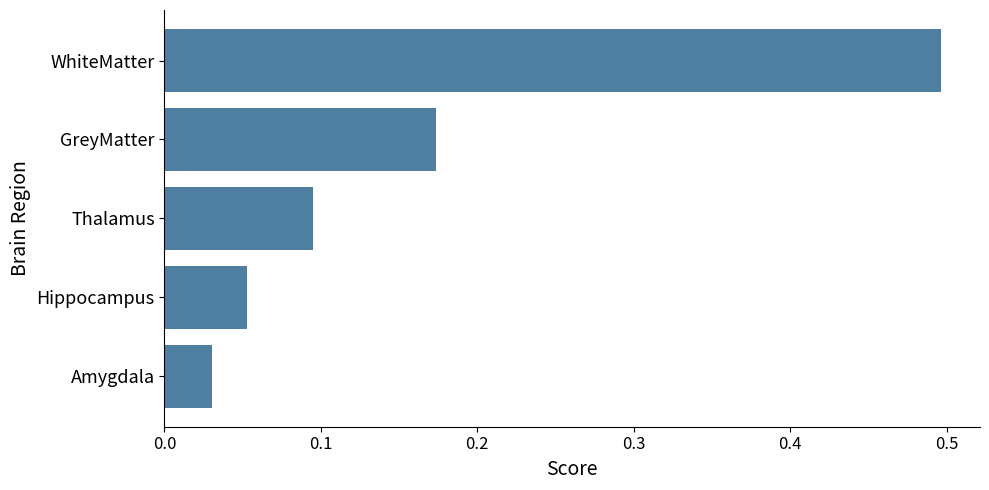

Does the chart contain stacked bars?

No